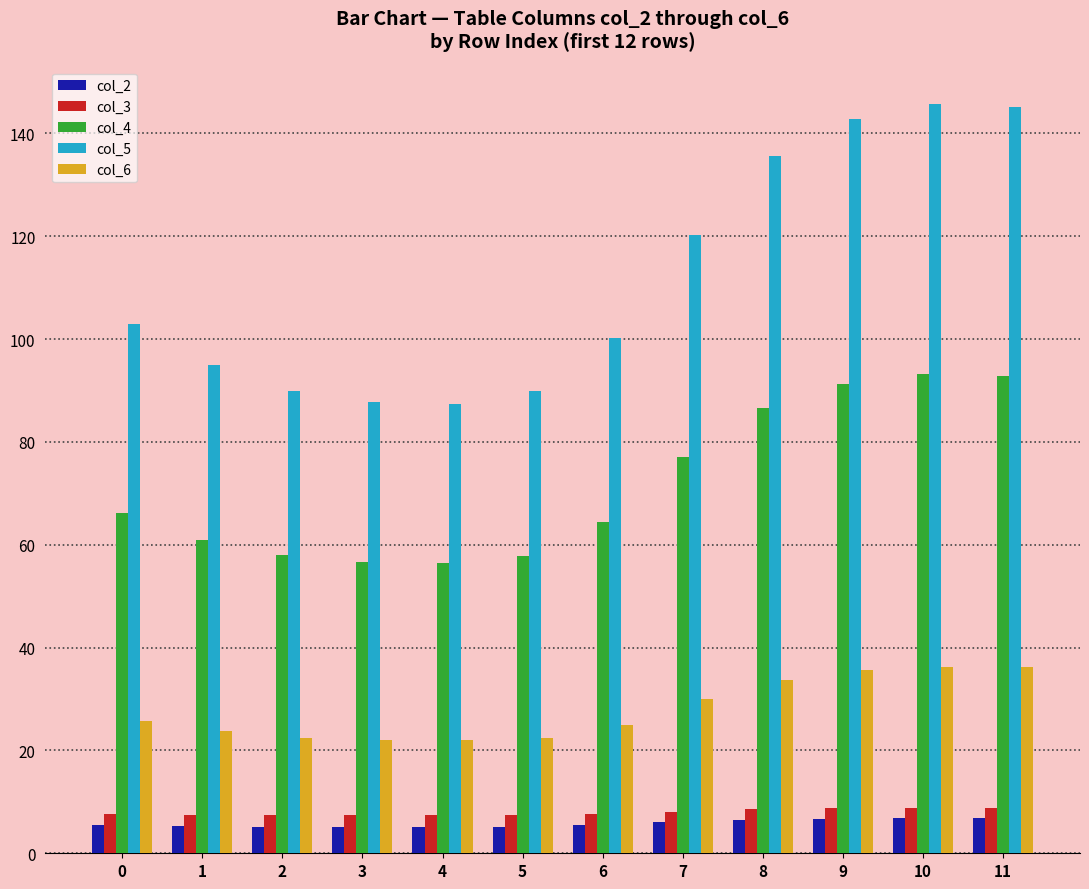

What is the total value across all series at 11?

289.6